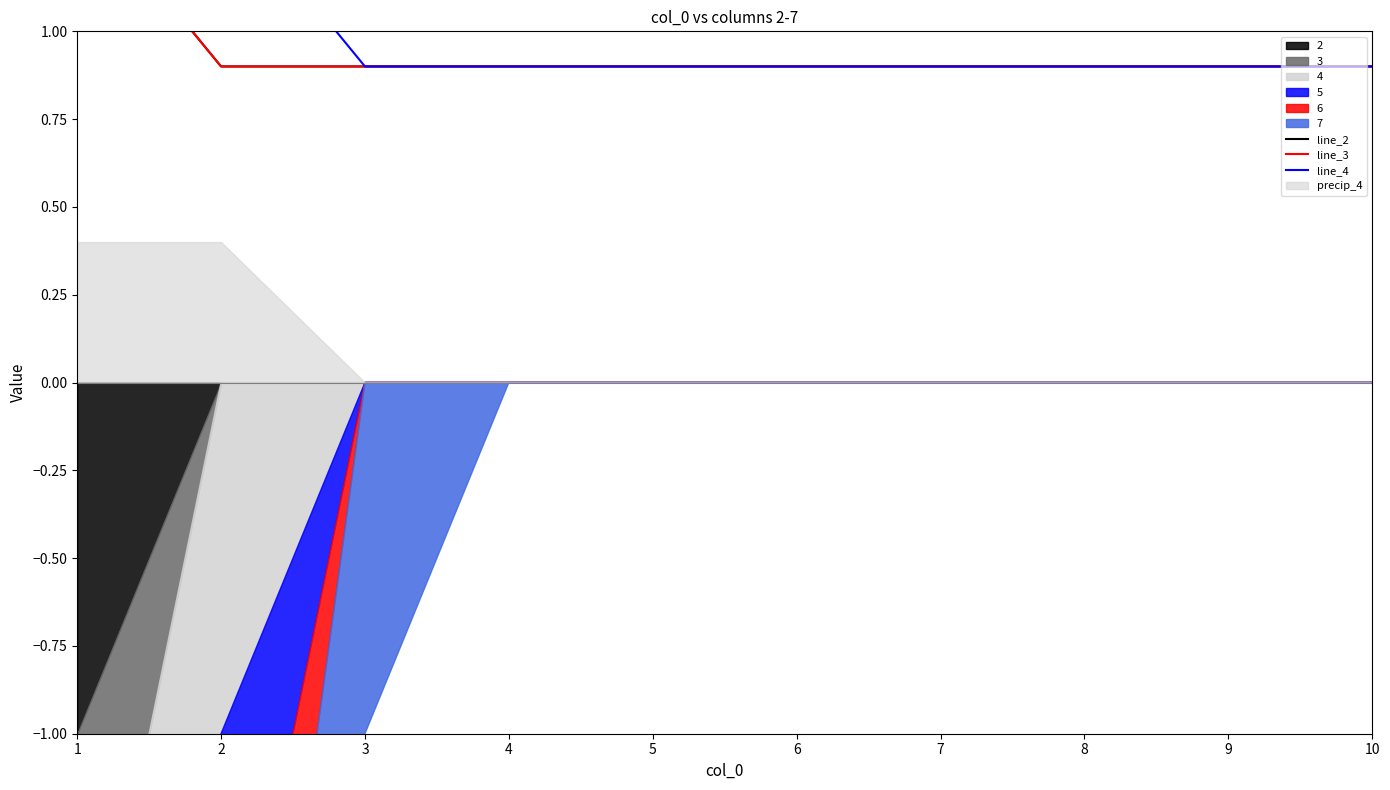

Reading left to right, what are all the values shown in this chart?

line_2: 1=1.4	2=0.9	3=0.9	4=0.9	5=0.9	6=0.9	7=0.9	8=0.9	9=0.9	10=0.9
line_3: 1=1.4	2=0.9	3=0.9	4=0.9	5=0.9	6=0.9	7=0.9	8=0.9	9=0.9	10=0.9
line_4: 1=1.4	2=1.4	3=0.9	4=0.9	5=0.9	6=0.9	7=0.9	8=0.9	9=0.9	10=0.9